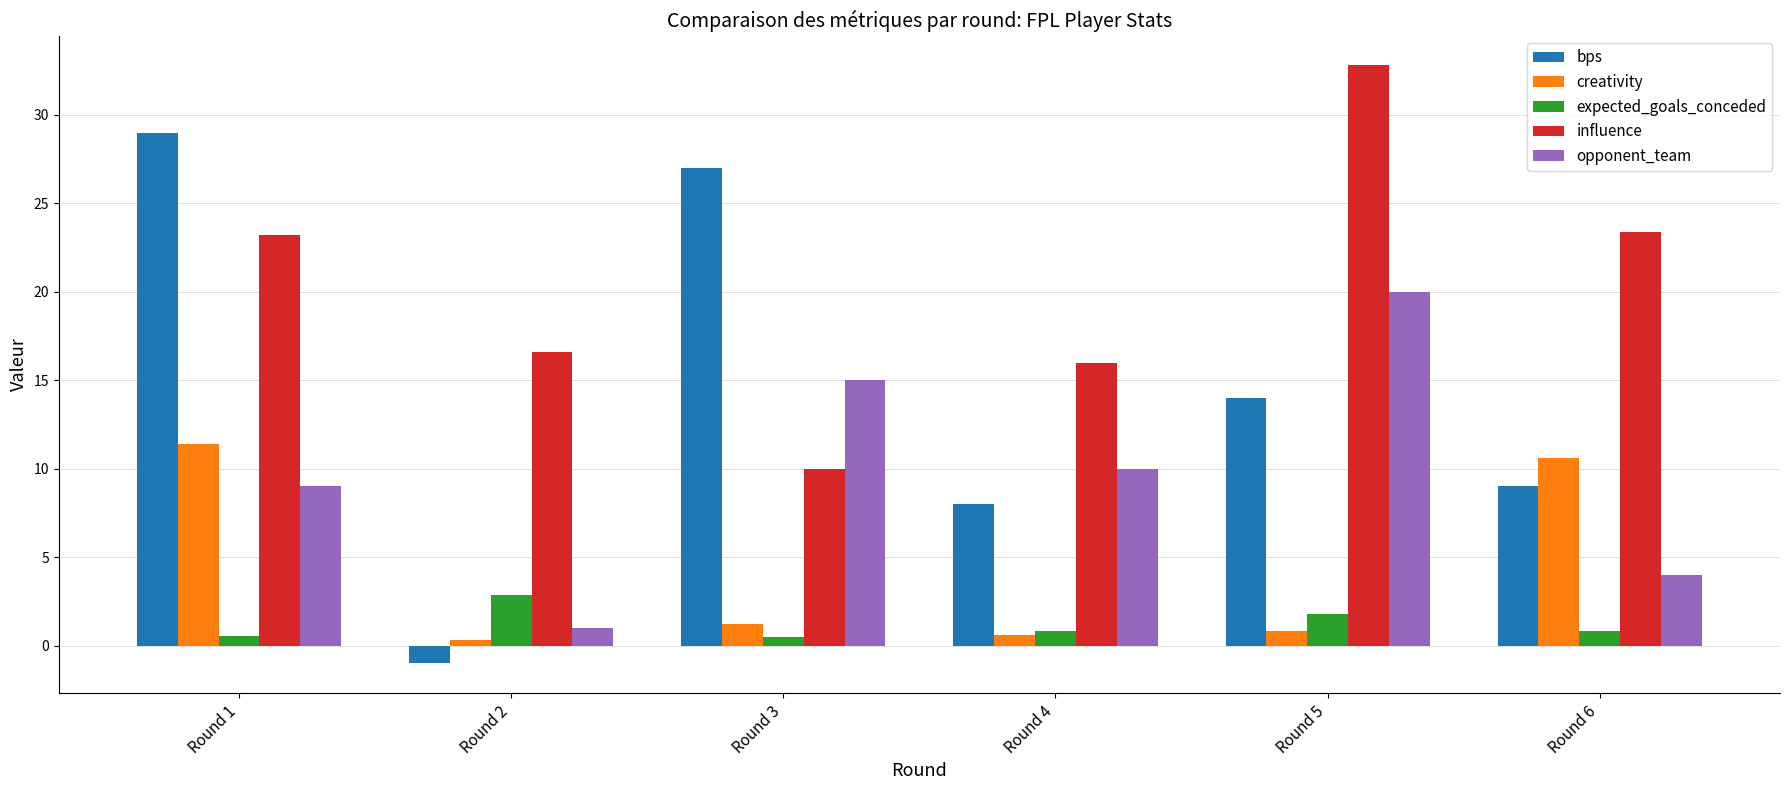

What are all the series names shown in the legend?

bps, creativity, expected_goals_conceded, influence, opponent_team